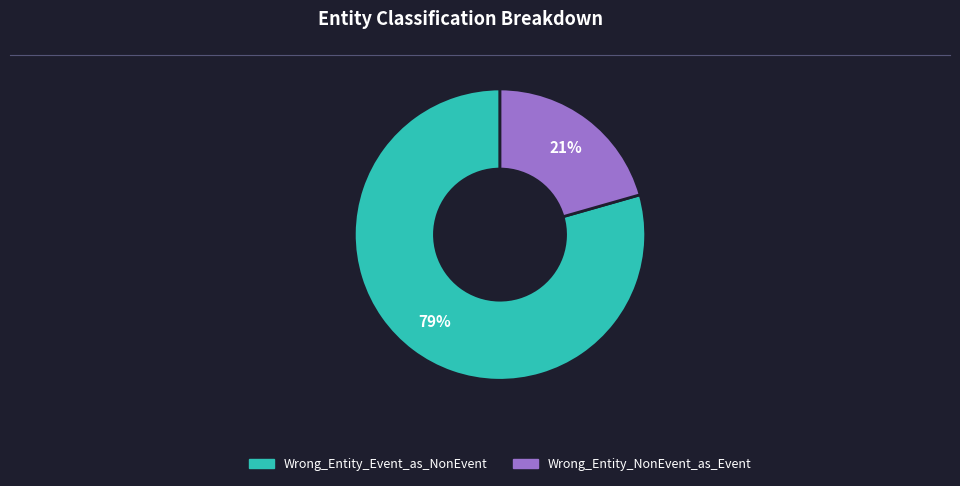

What is the ratio of the value at Wrong_Entity_NonEvent_as_Event to the value at Wrong_Entity_Event_as_NonEvent?

0.3